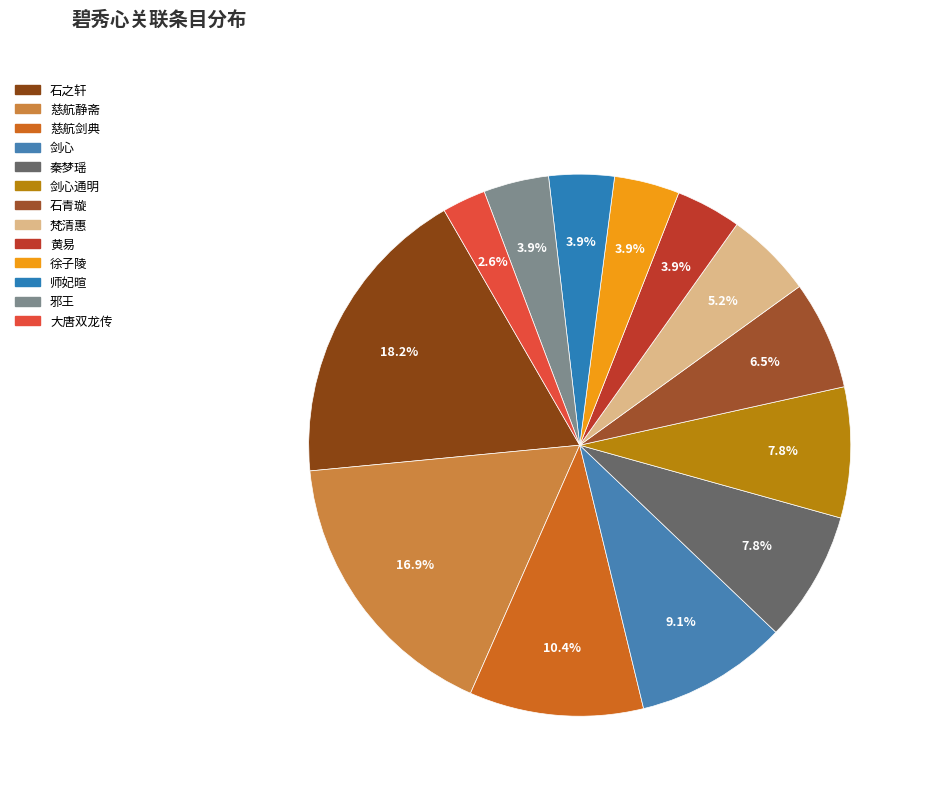

How many slices are in this pie chart?

13